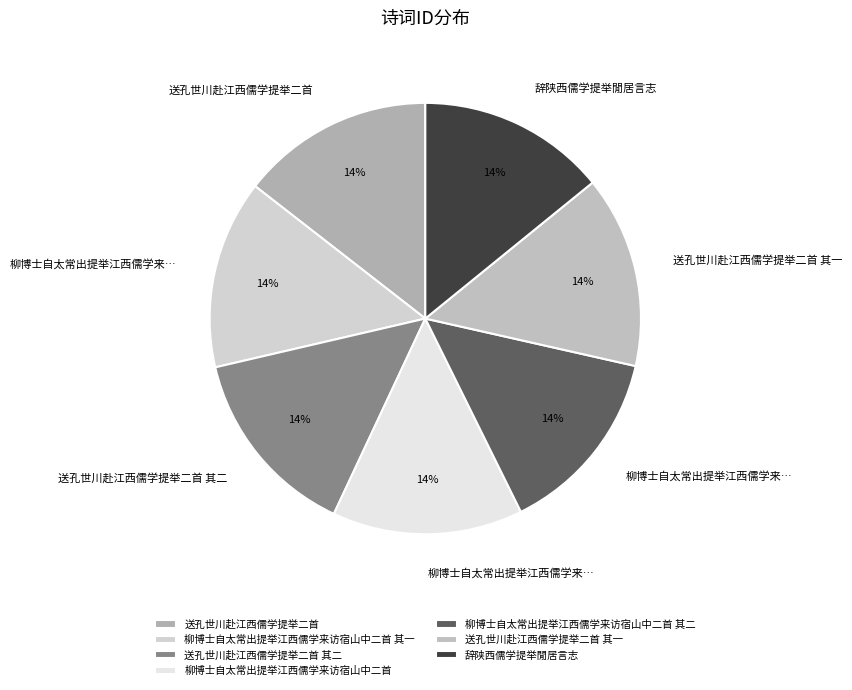

To the nearest percent, what is the combined percentage of 柳博士自太常出提举江西儒学来访宿山中二首 其二 and 柳博士自太常出提举江西儒学来访宿山中二首?

28%